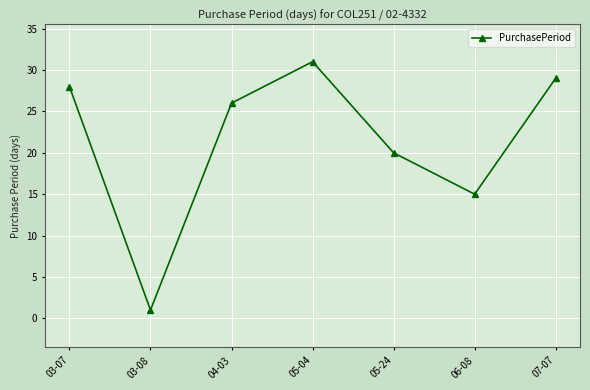

Where is the data nearest to the value 16?

06-08